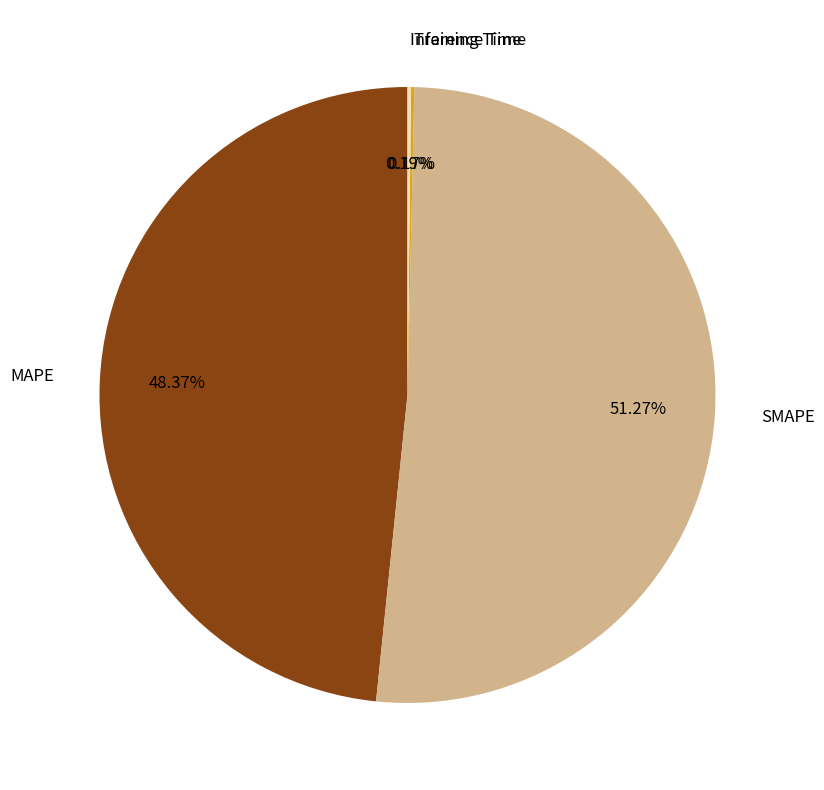

What is the largest slice in the pie chart?

SMAPE